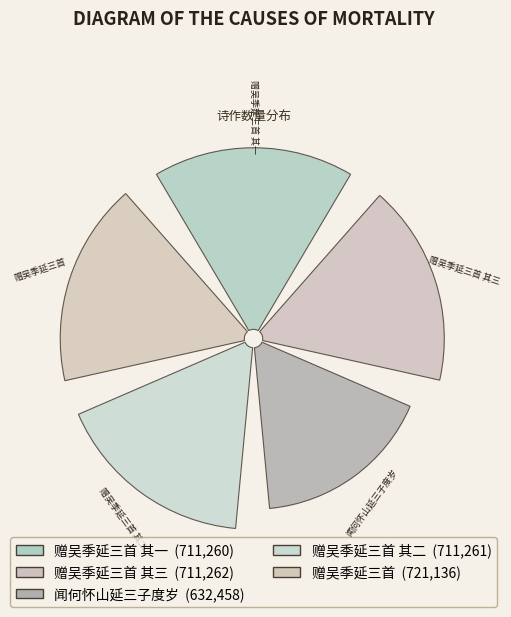

To the nearest percent, what portion does 赠吴季延三首 其二 represent?

20%